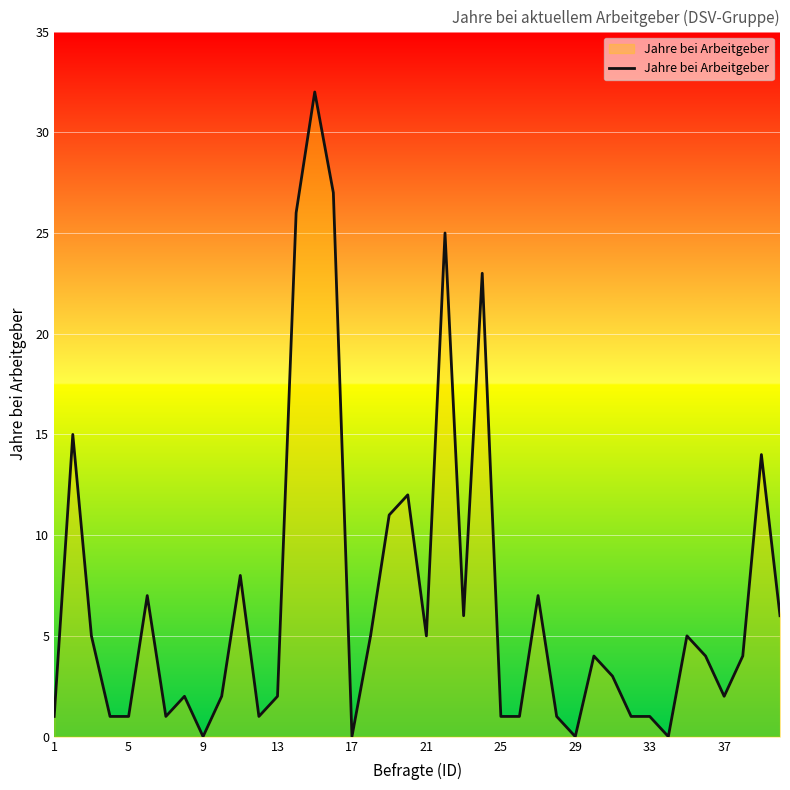

What is the maximum value shown in the chart?

32